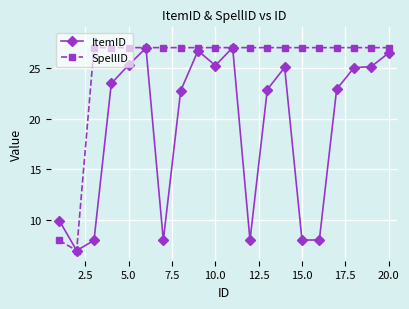

Does the chart display data point markers on the line(s)?

Yes